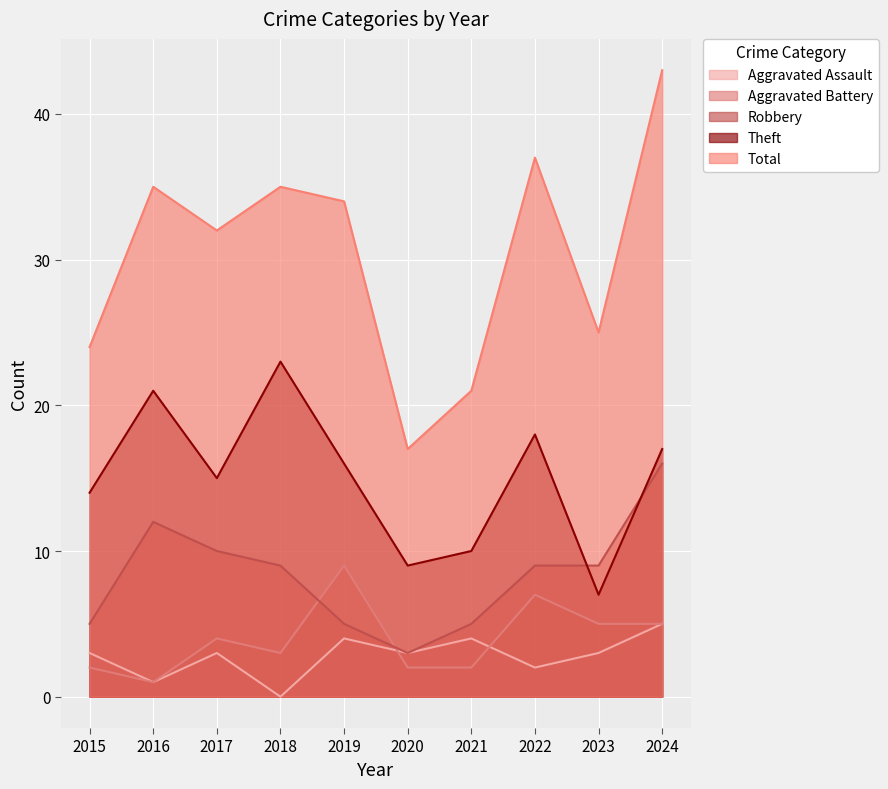

Is it true that Theft equals 16 at 2019?

True